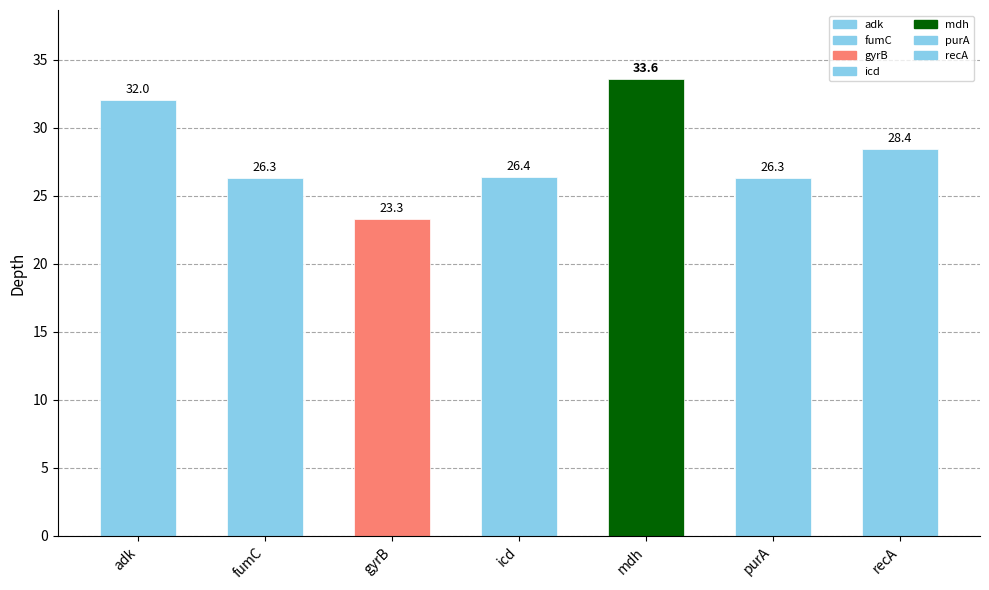

Reading right to left, list all the values displayed in this chart.

recA=28.4	purA=26.3	mdh=33.6	icd=26.4	gyrB=23.3	fumC=26.3	adk=32.0